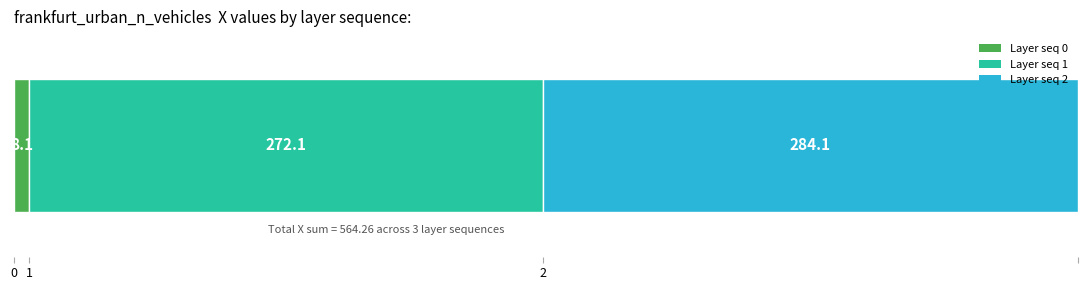

List the labels in order of value, largest first.

2, 1, 0